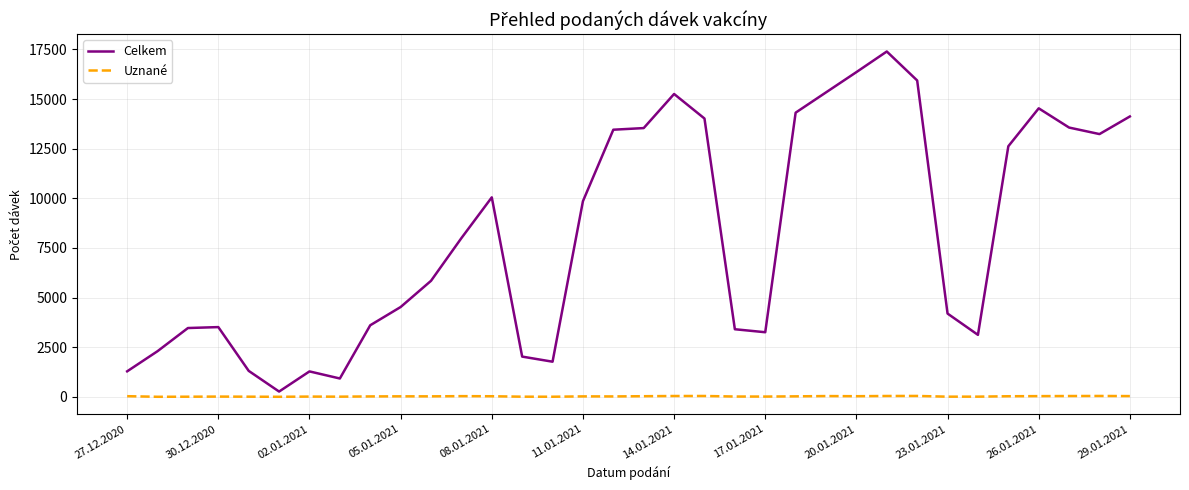

What is the difference between the second highest and minimum values in the Celkem series?

16090